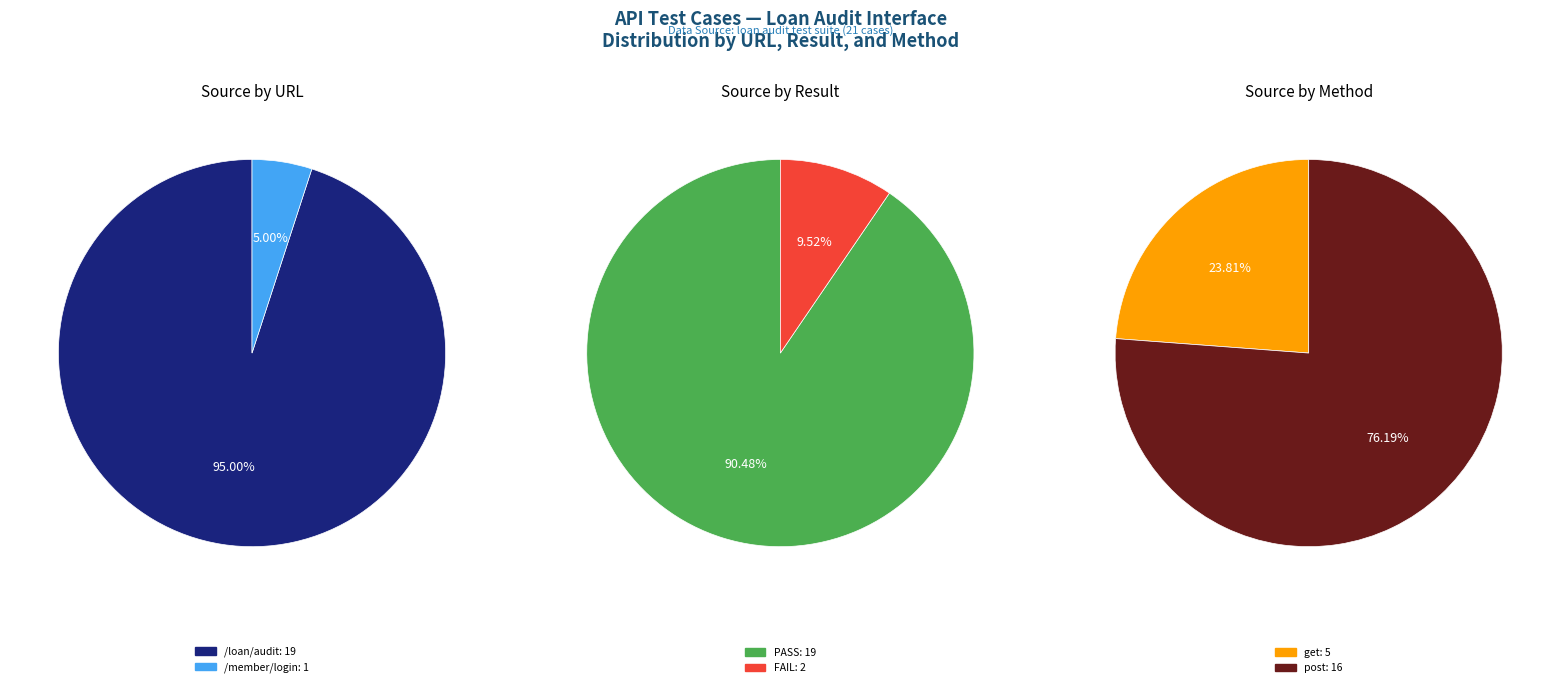

How many segments does this pie chart have?

2